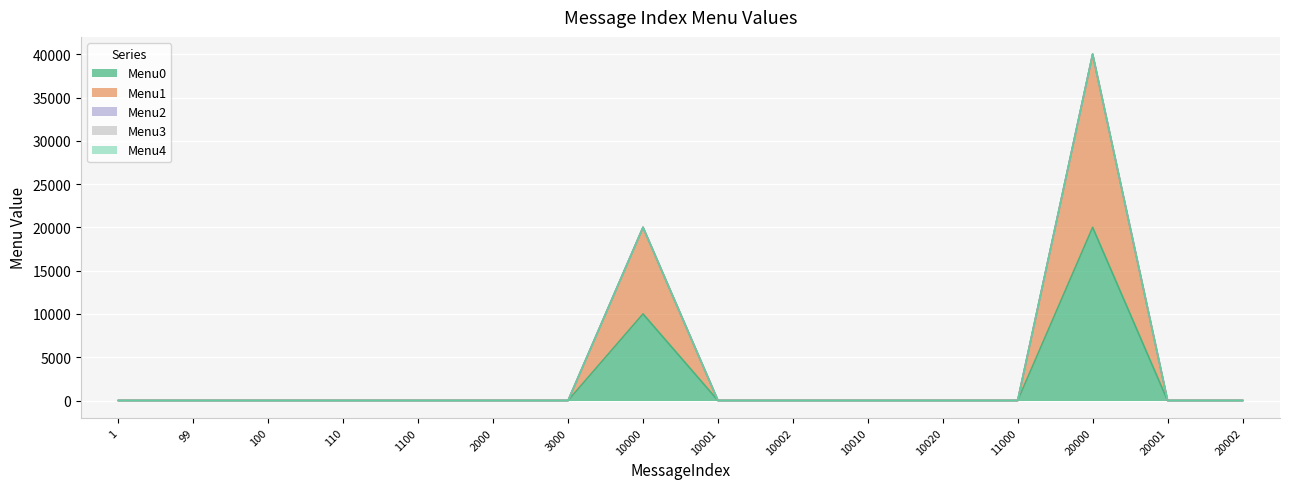

Which label corresponds to the largest value in the chart?

20000